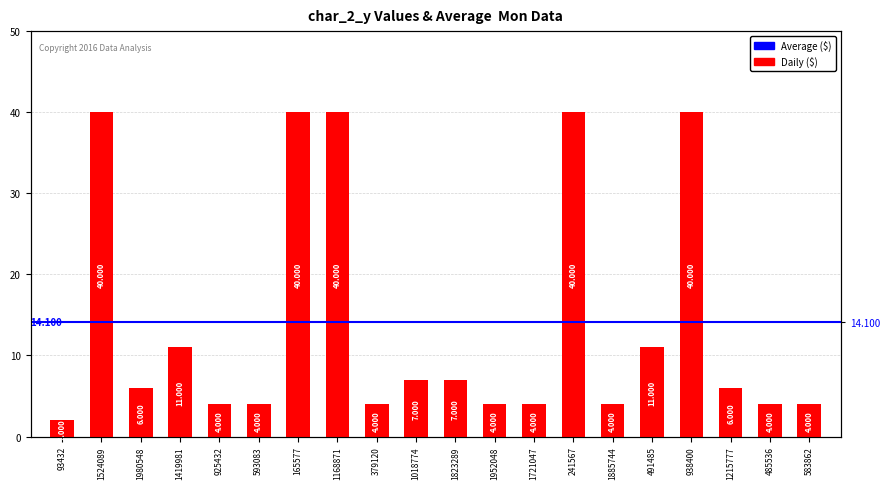

What is the change in value from 1168871 to 583862?

-36